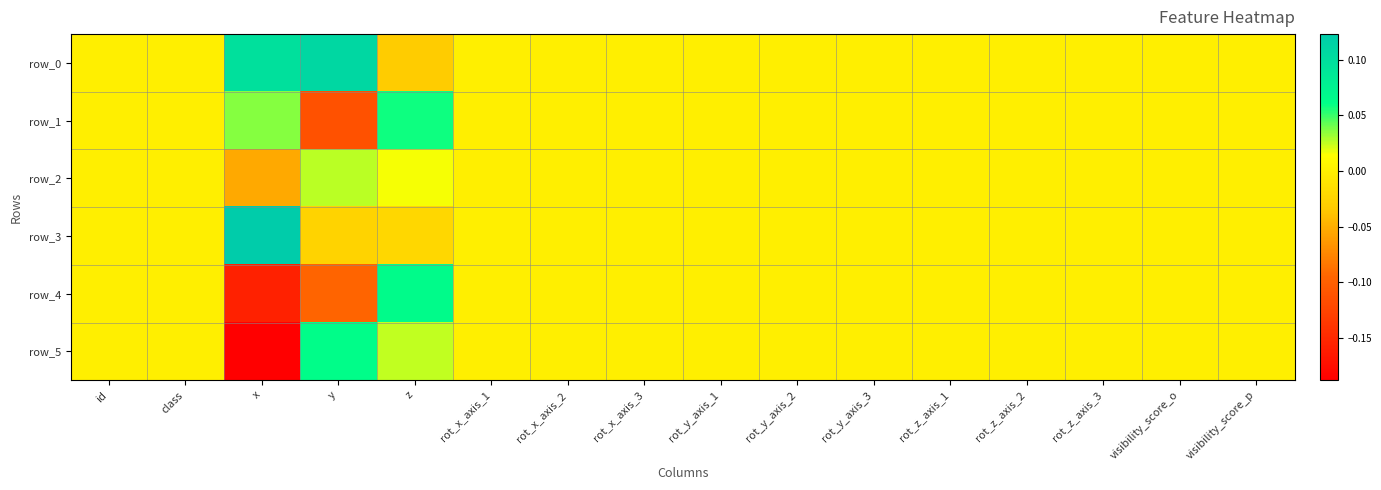

How many values in the row_0 series are below 0?

1